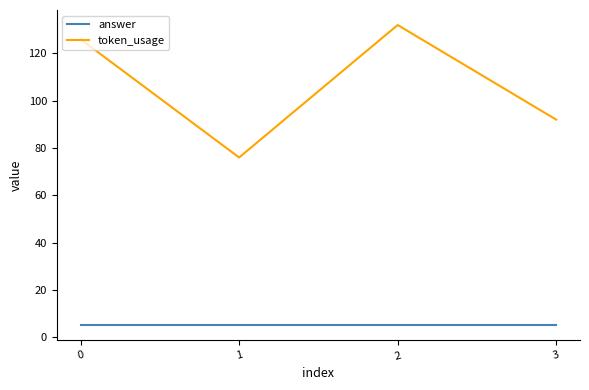

Reading right to left, list all the values displayed in this chart.

answer: 3=5	2=5	1=5	0=5
token_usage: 3=92	2=132	1=76	0=126